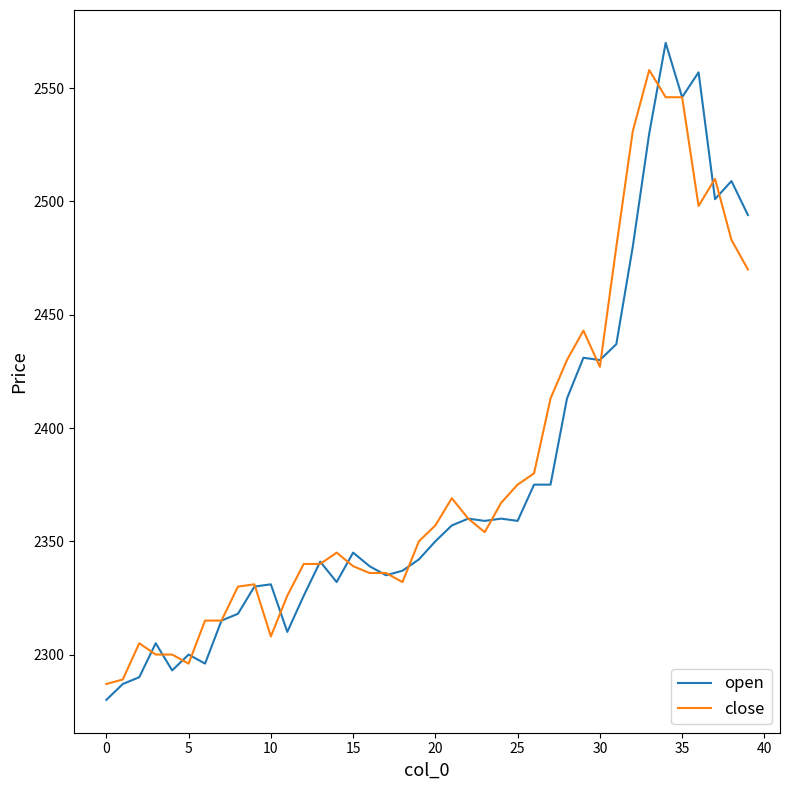

Which series has the largest range (max minus min)?

open